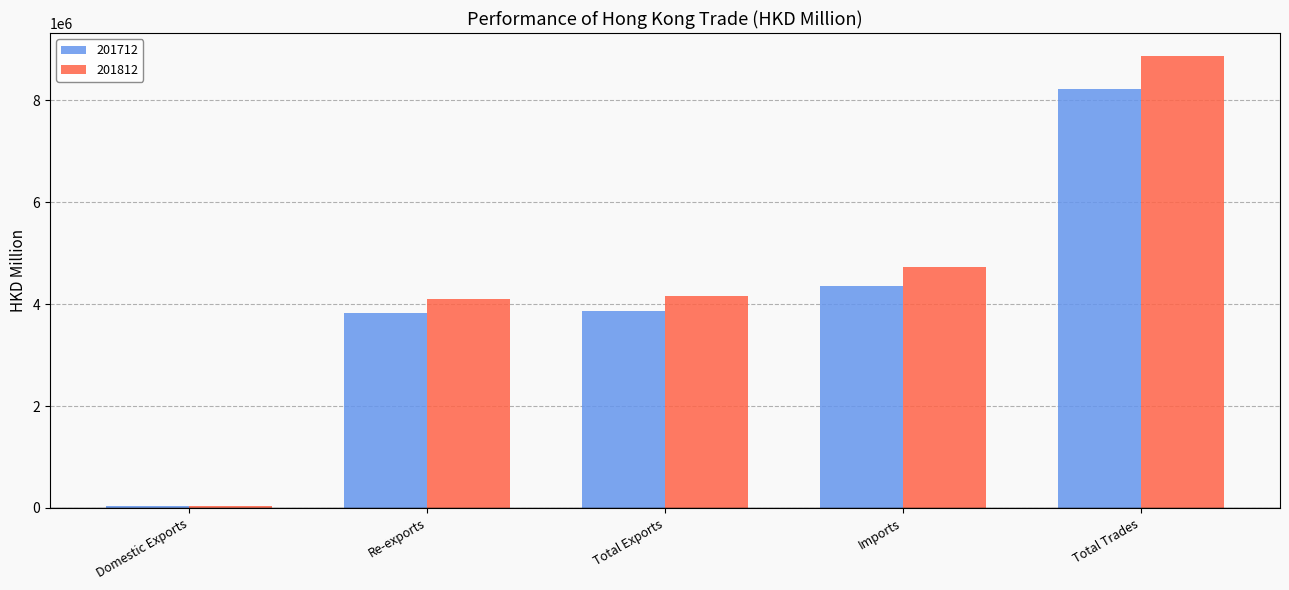

Rank the series by their maximum value, from lowest to highest.

201712, 201812